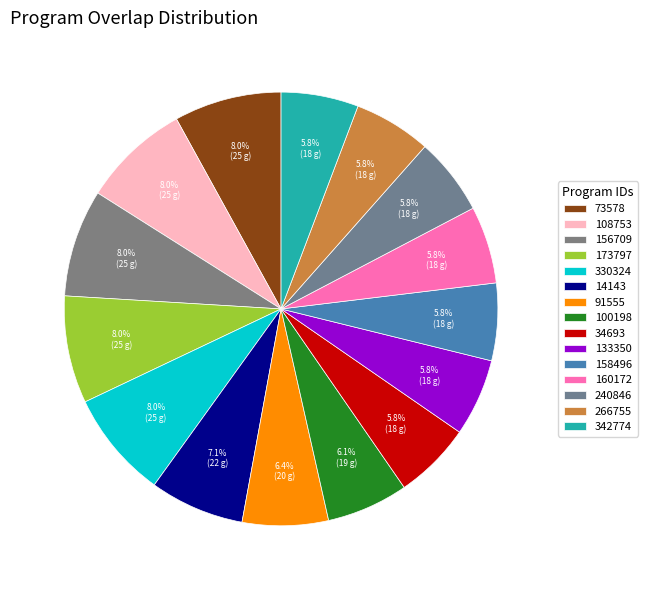

What is the total percentage of 342774 and 91555?

12.2%